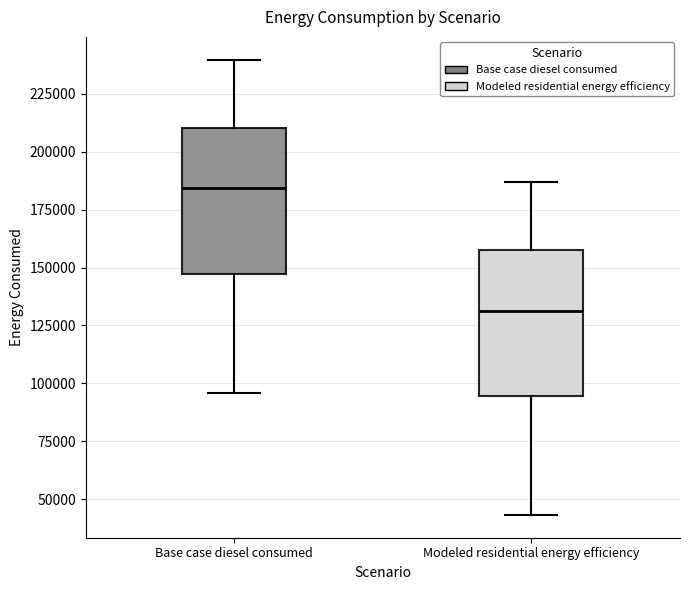

Where is the upper edge of the box for Modeled residential energy efficiency on the y-axis? The values are not printed on the chart, so give them approximately, as read against the axis.

160000